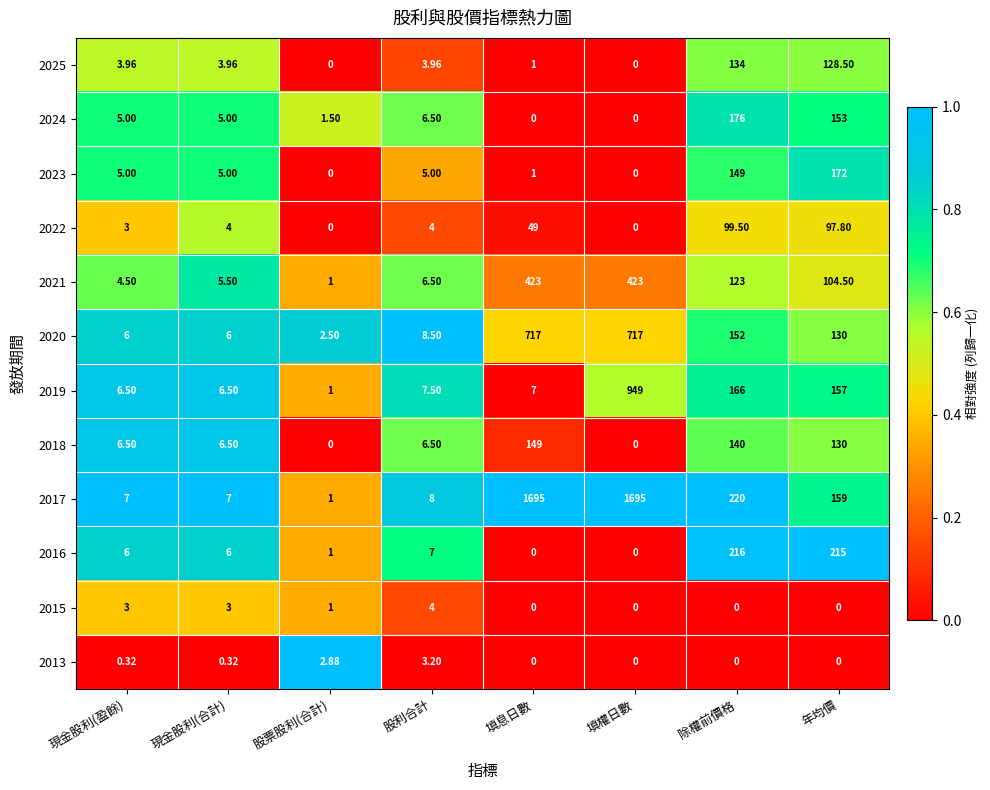

At which category is the sum across all series the highest?

填權日數